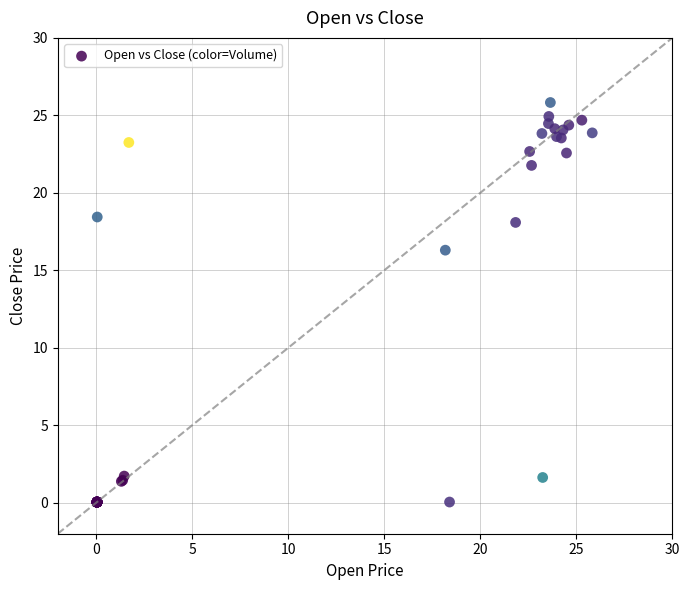

What Y value in the scatter plot is closest to 12?

16.3